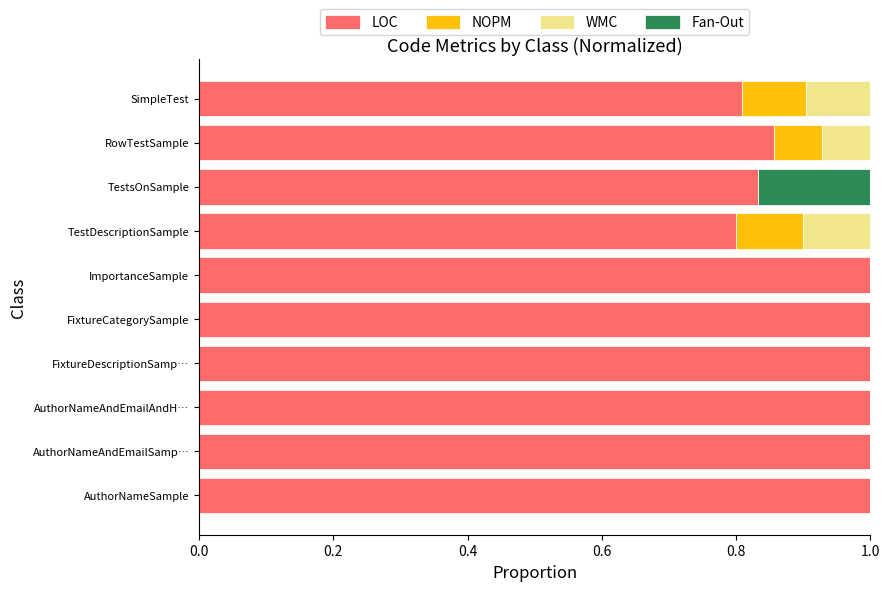

What is the highest value of the LOC series?

1.0